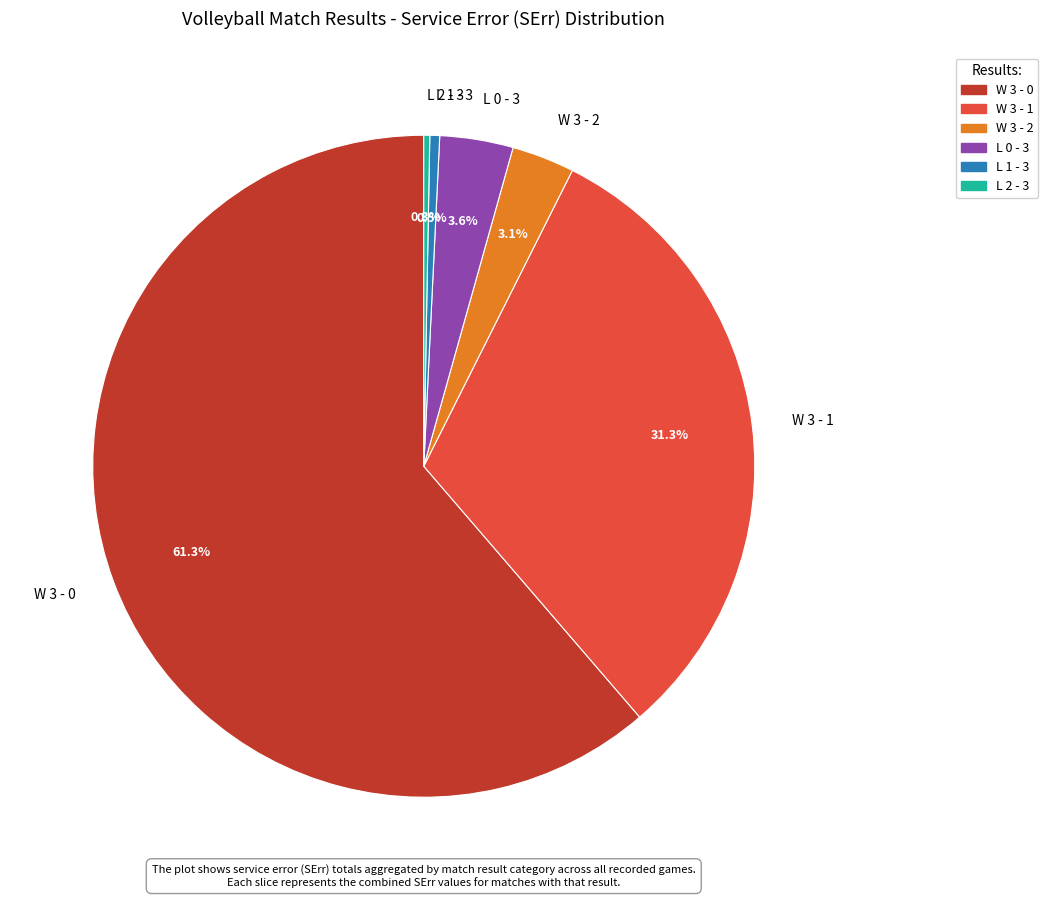

Which slice represents more than half of the pie?

W 3 - 0